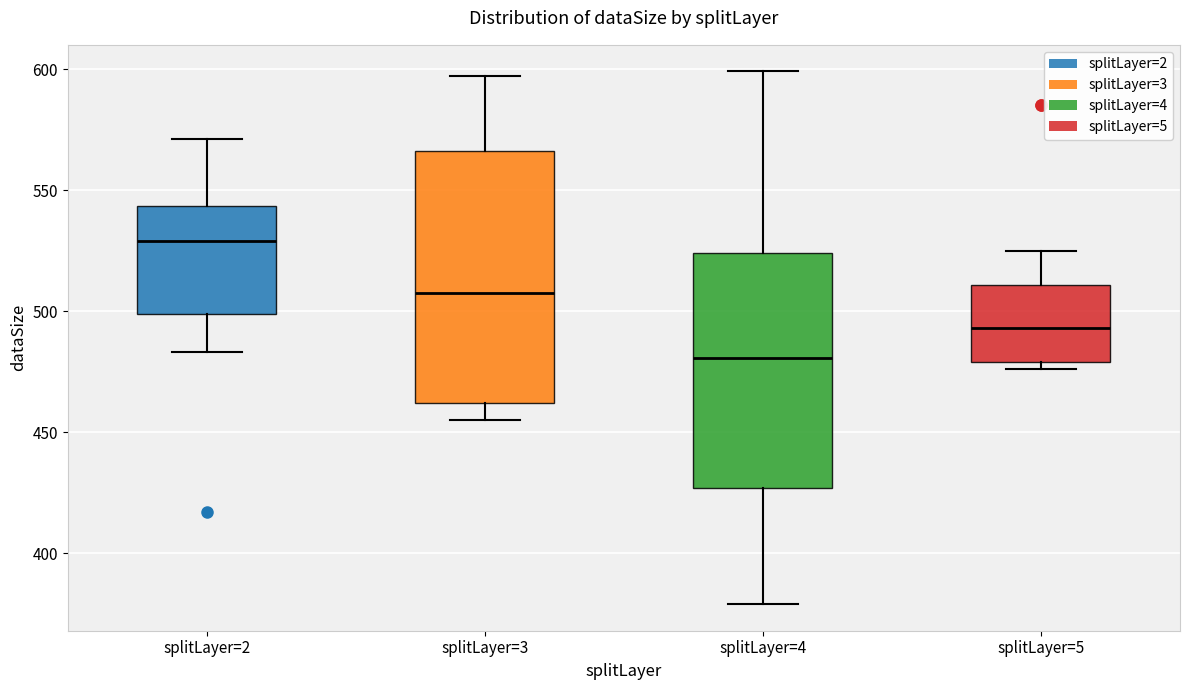

Where does the median line of the box for splitLayer=3 sit on the y-axis? The values are not printed on the chart, so give them approximately, as read against the axis.

510